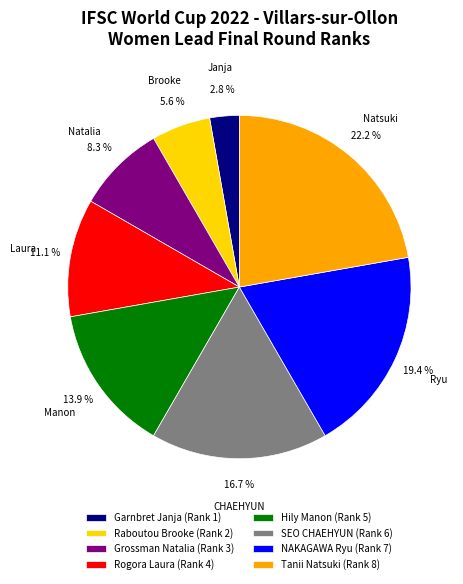

Is it true that Garnbret Janja is 3% of the pie?

True